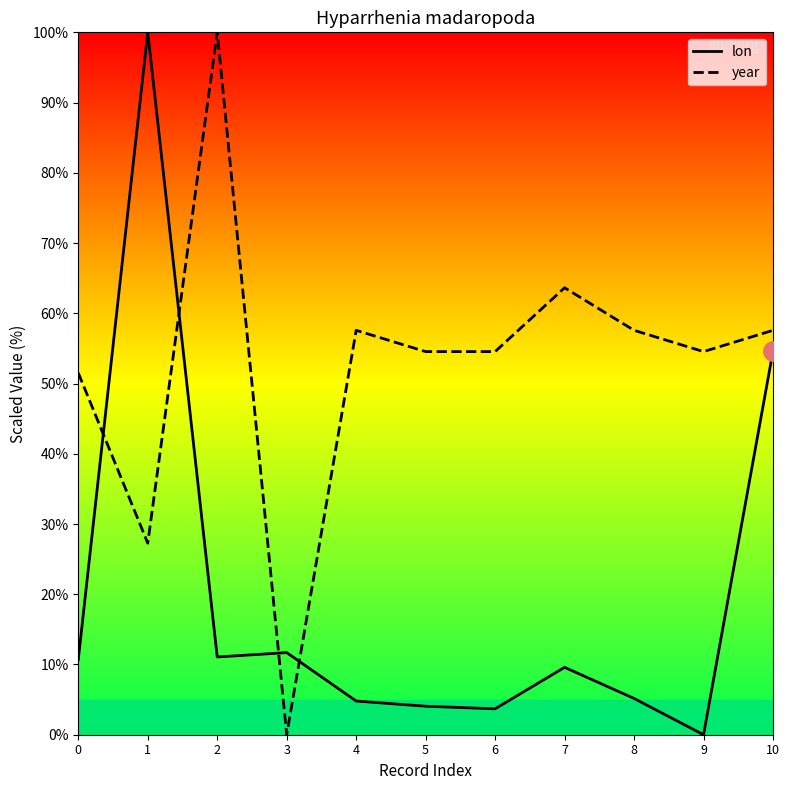

At which category does year reach its first local peak?

2